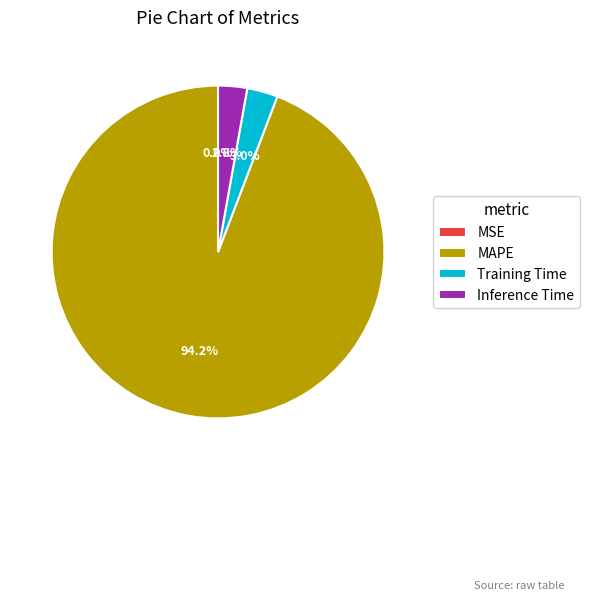

To the nearest percent, what percentage of the pie is Training Time?

3%